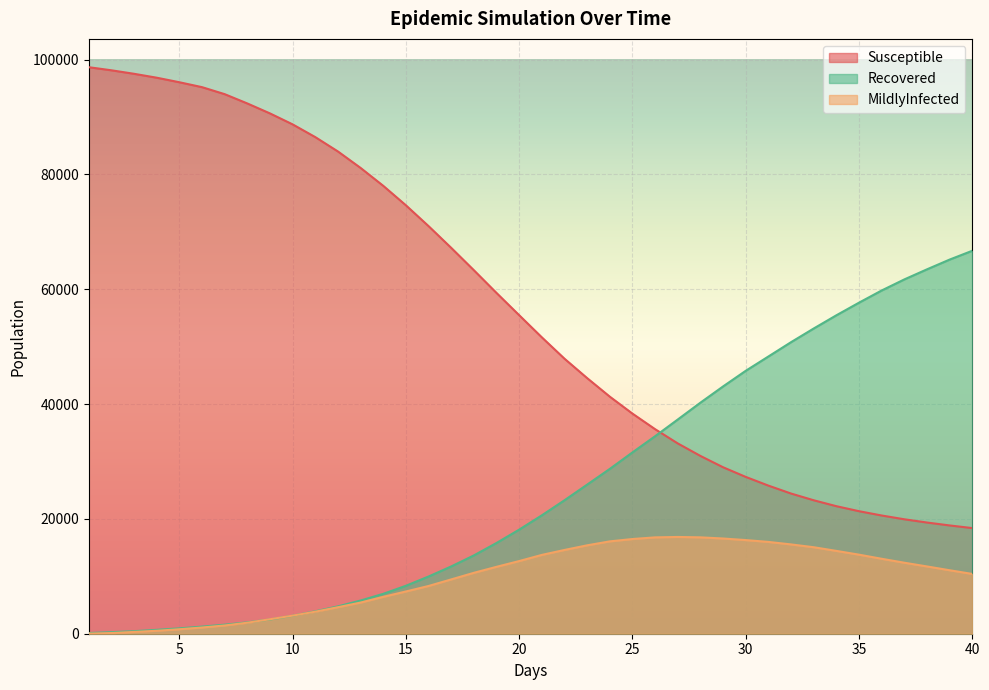

True or false: Recovered has a value of 31585 at 25.

True